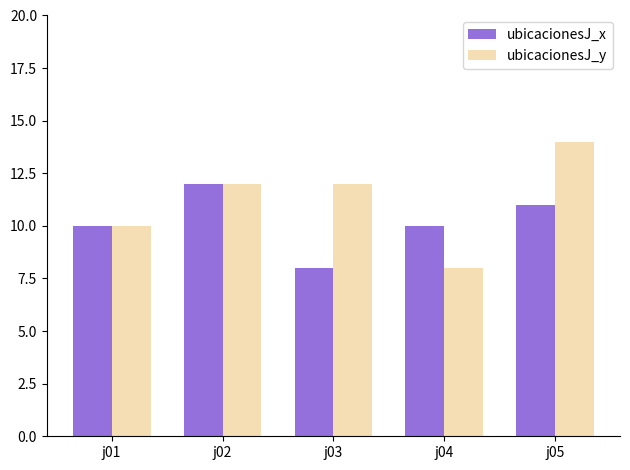

The ubicacionesJ_y series shows 14 at j05. True or false?

True